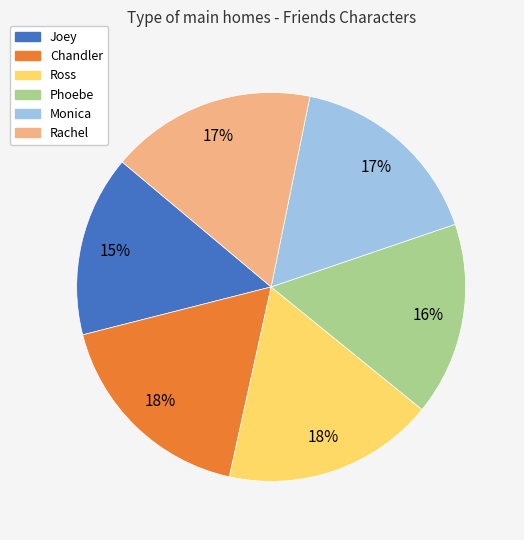

Count the number of slices in the pie.

6